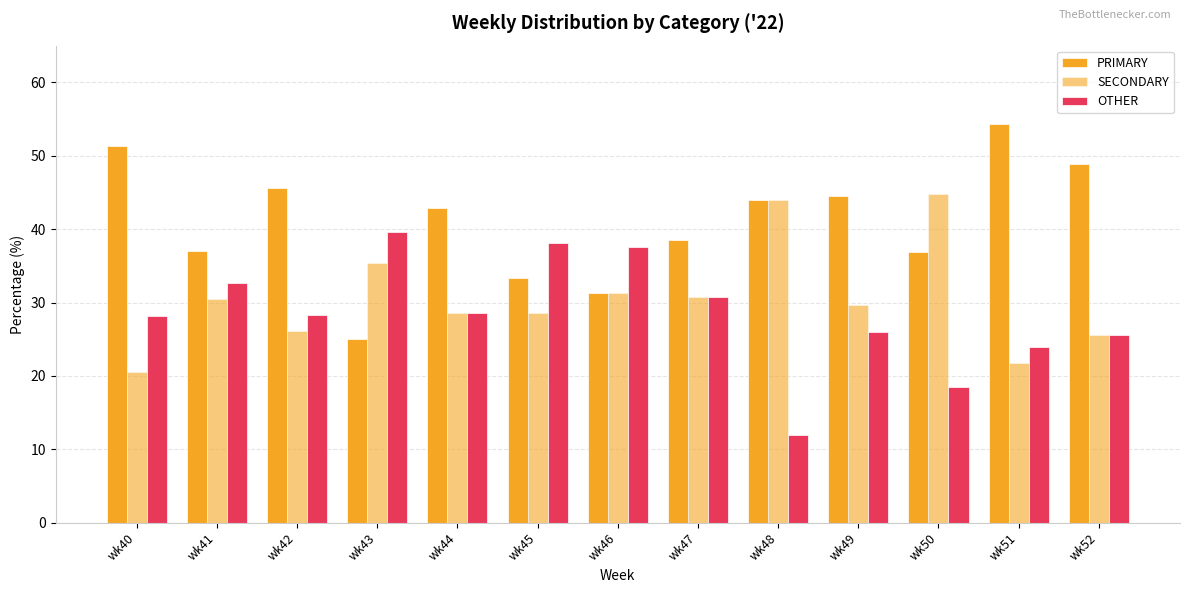

Which label corresponds to the smallest value in the chart?

wk48